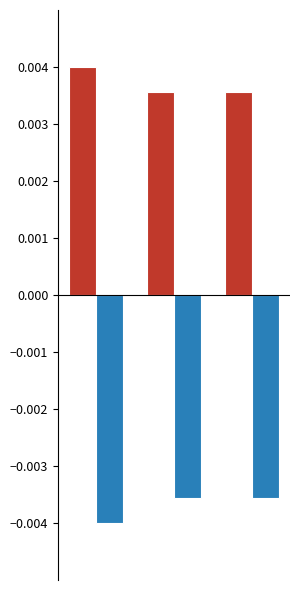

The value of col_0_pos at 0 is 0.0. True or false?

False